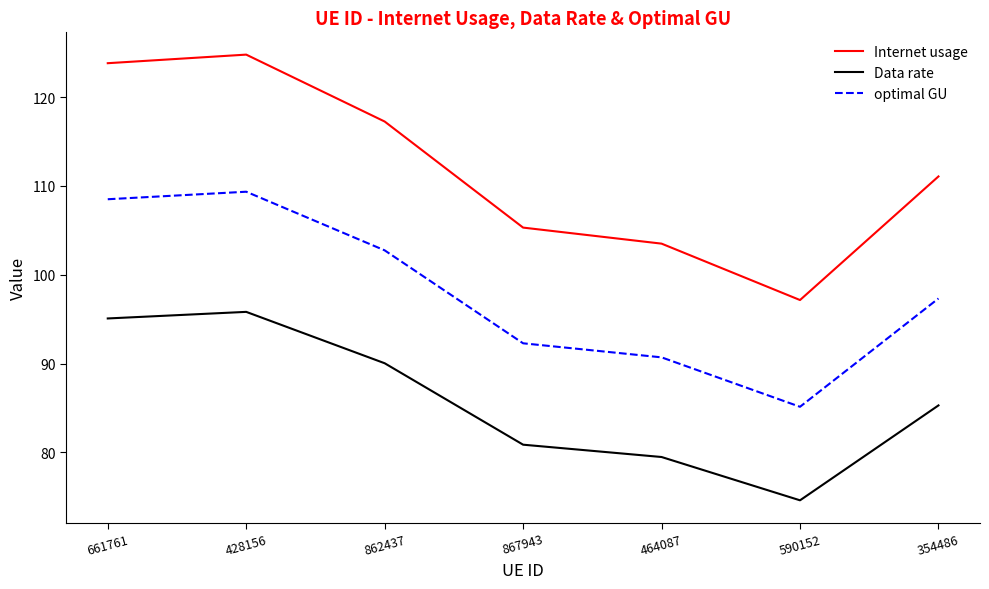

What is the sum of all Internet usage values?

782.9